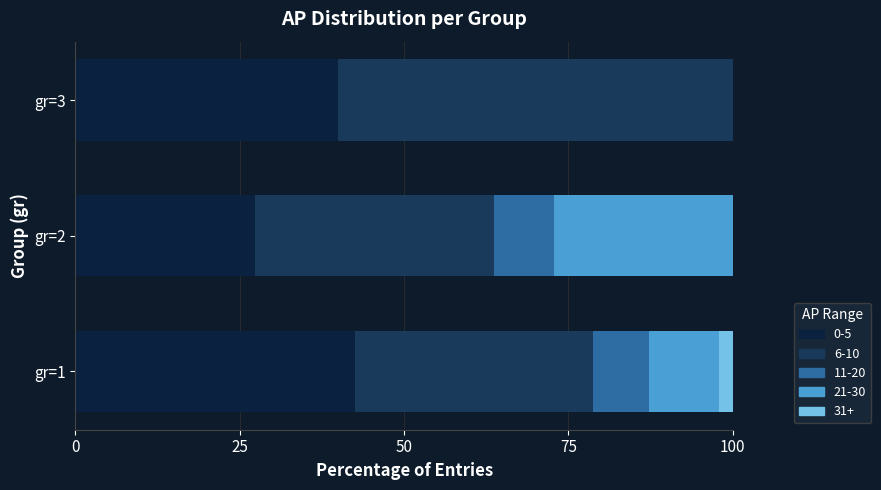

What is the total value across all series at gr=2?

100.0